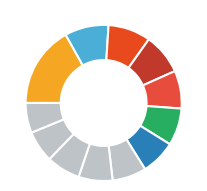

Which category has the biggest portion of the pie?

user